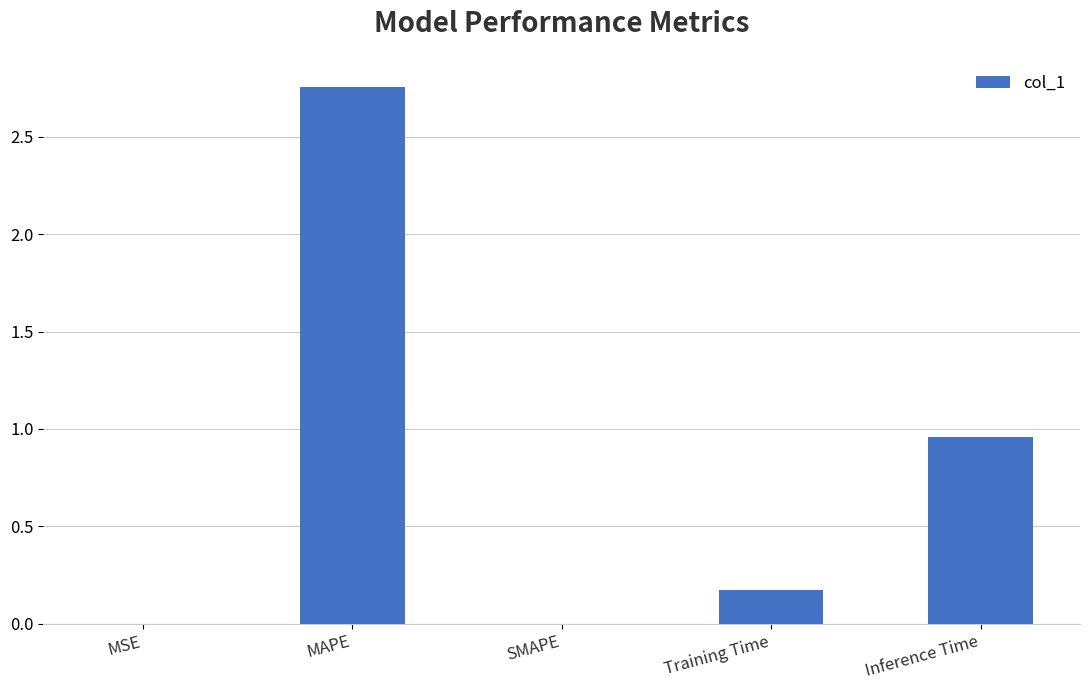

What is the sum of all values?

3.9